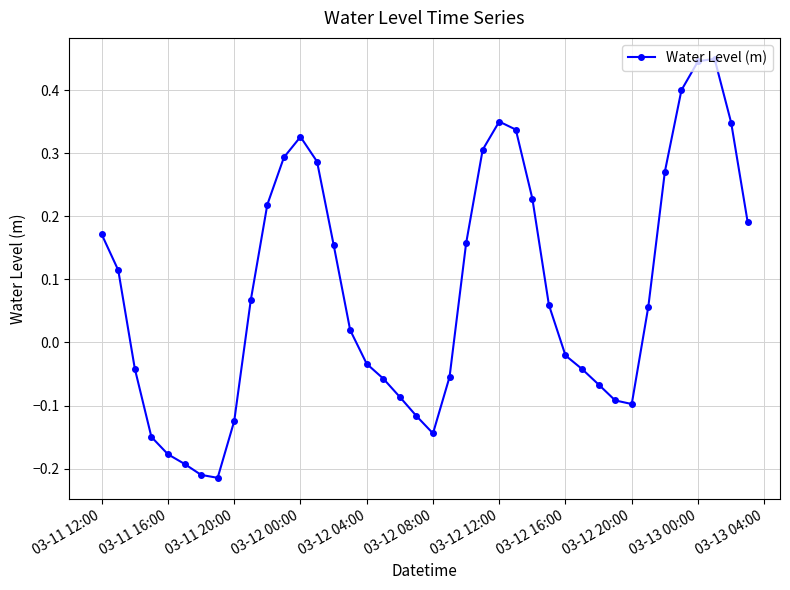

How many points are lower than both their immediate neighbors (excluding endpoints)?

3